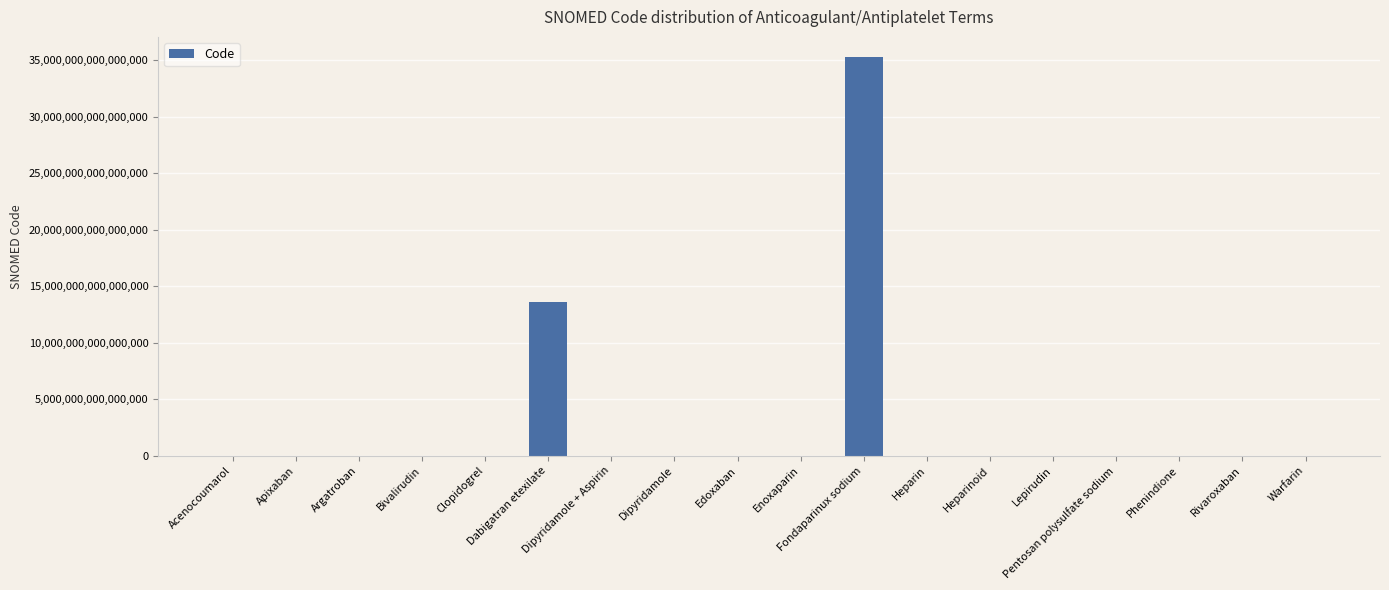

Which category has the highest value across all series?

Fondaparinux sodium